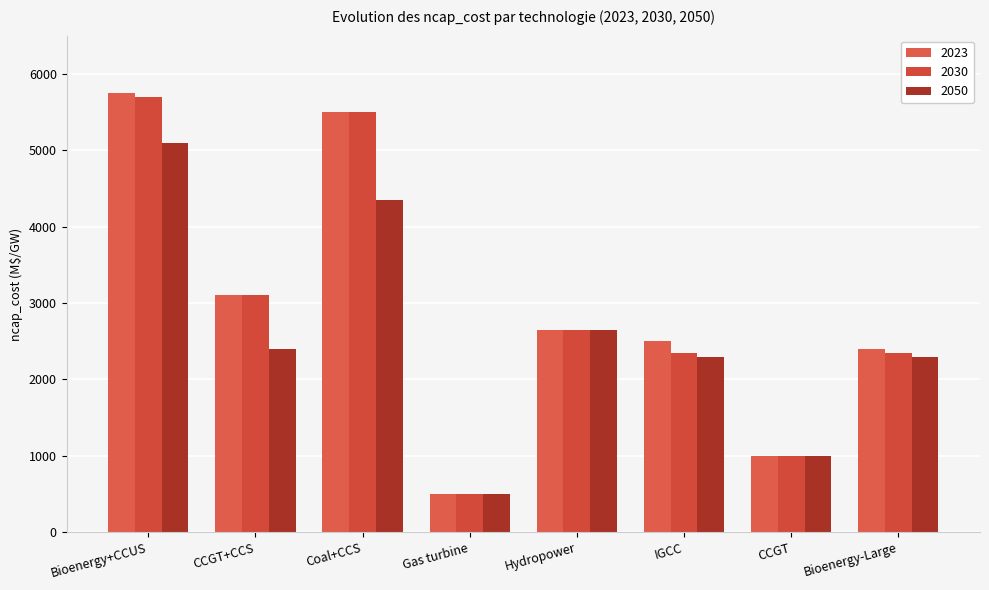

Is the value of 2023 at CCGT greater than the value of 2030 at Coal+CCS?

No